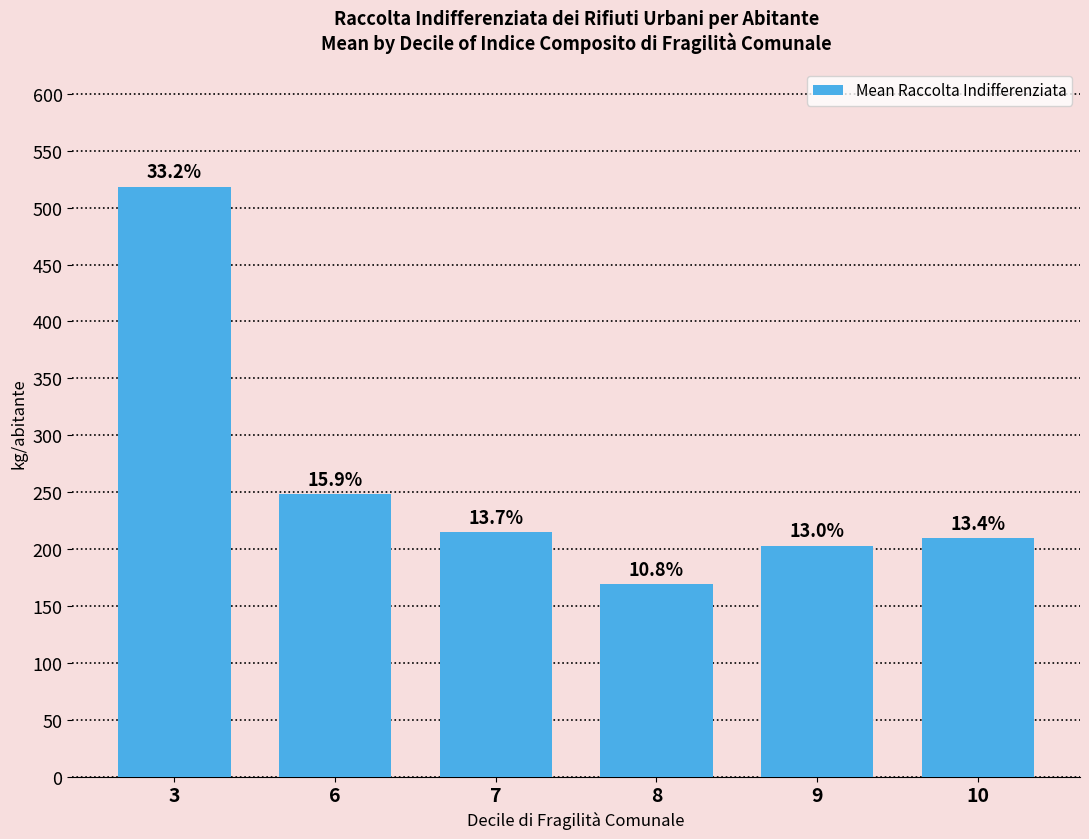

Does the chart contain any negative values?

No